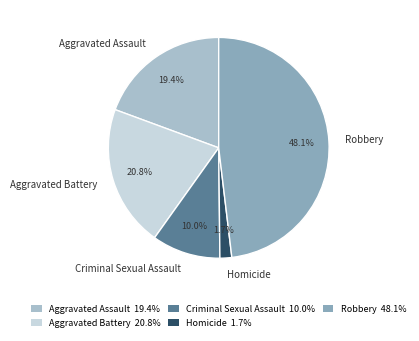

Count the number of slices in the pie.

5